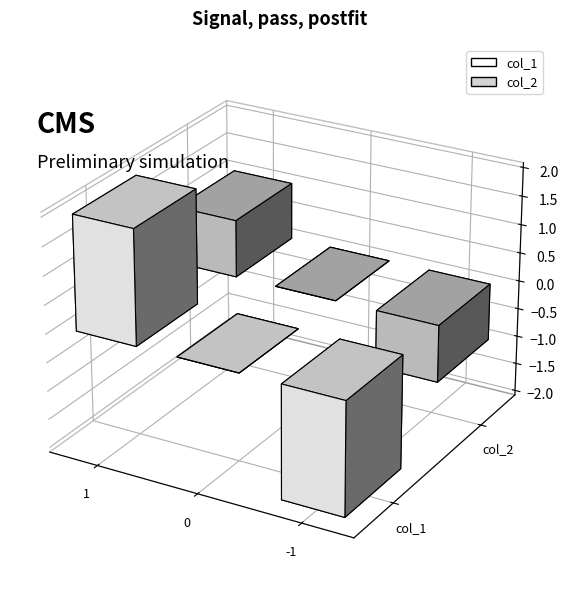

Which series has the largest range (max minus min)?

col_1